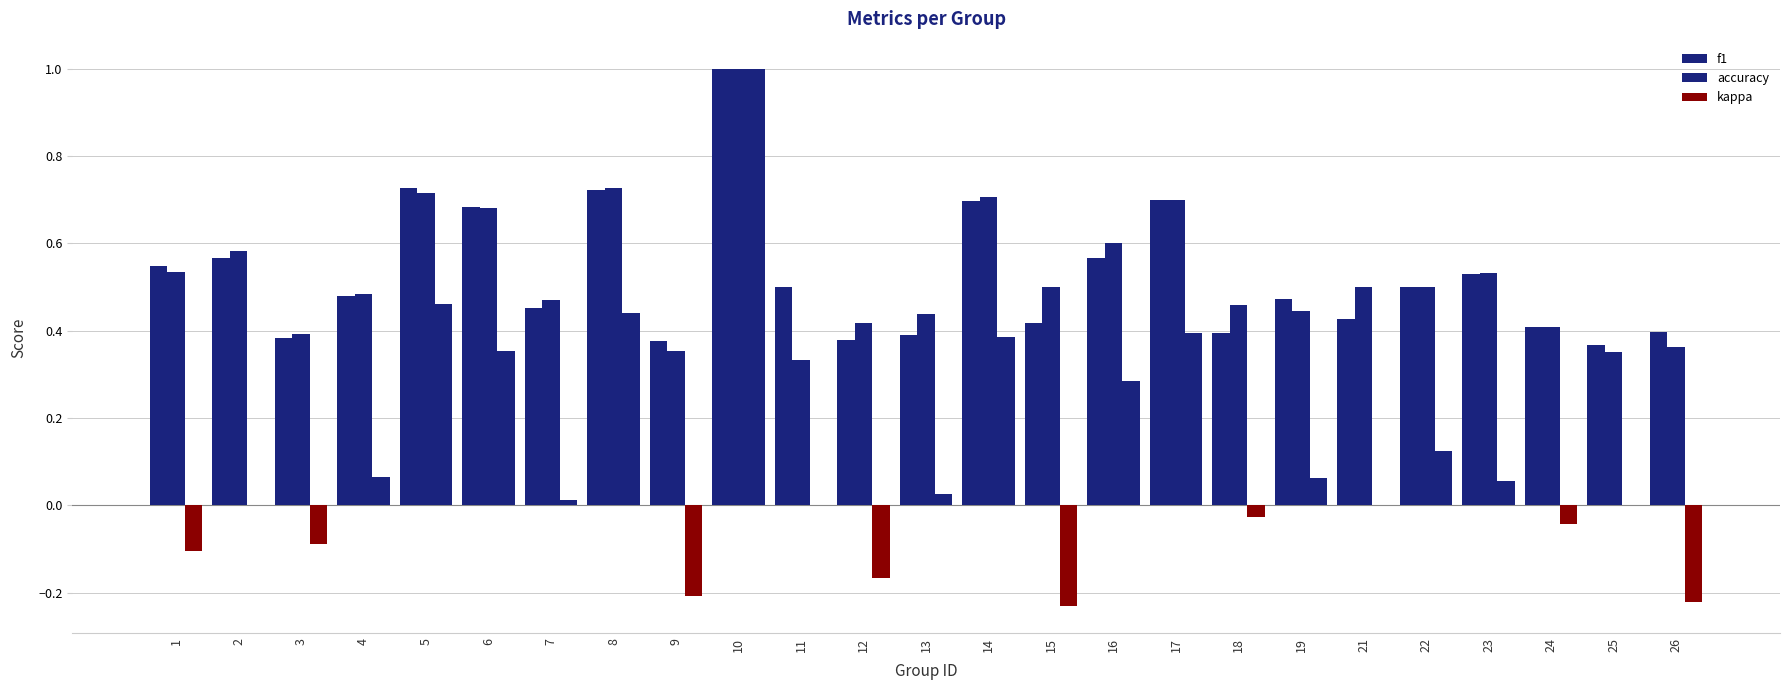

Are the bars horizontal?

No